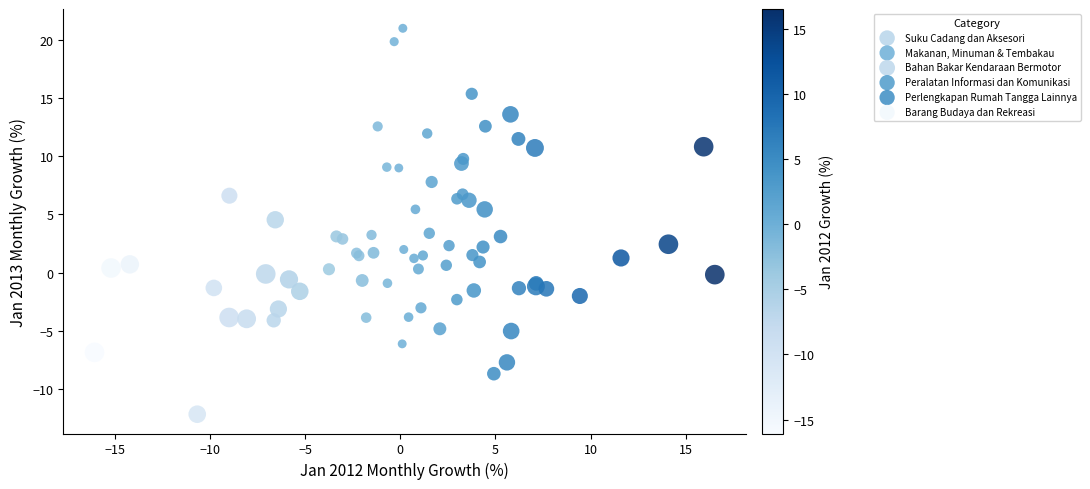

Which series has the widest spread of Y values?

Perlengkapan Rumah Tangga Lainnya